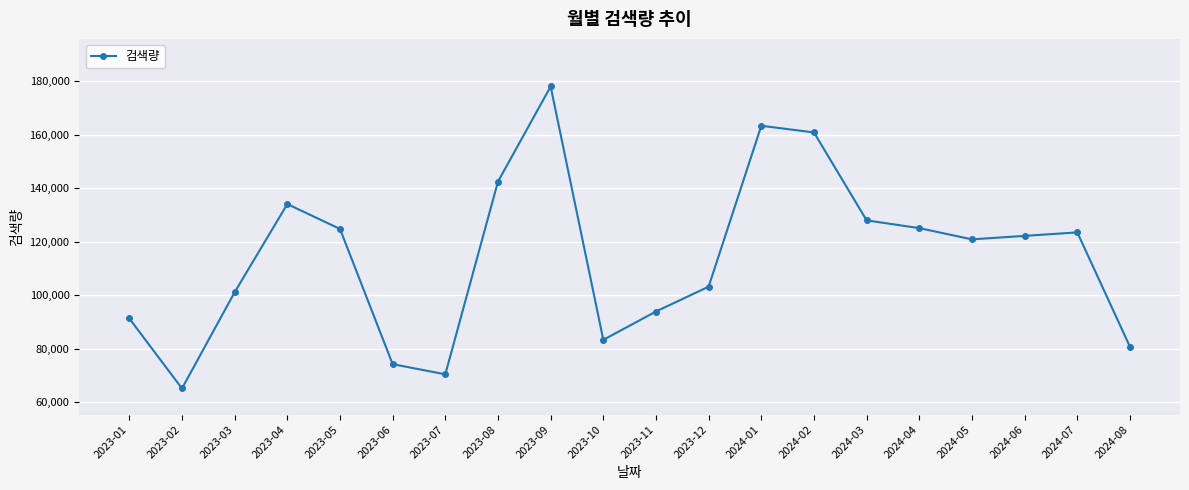

Does the chart display data point markers on the line(s)?

Yes